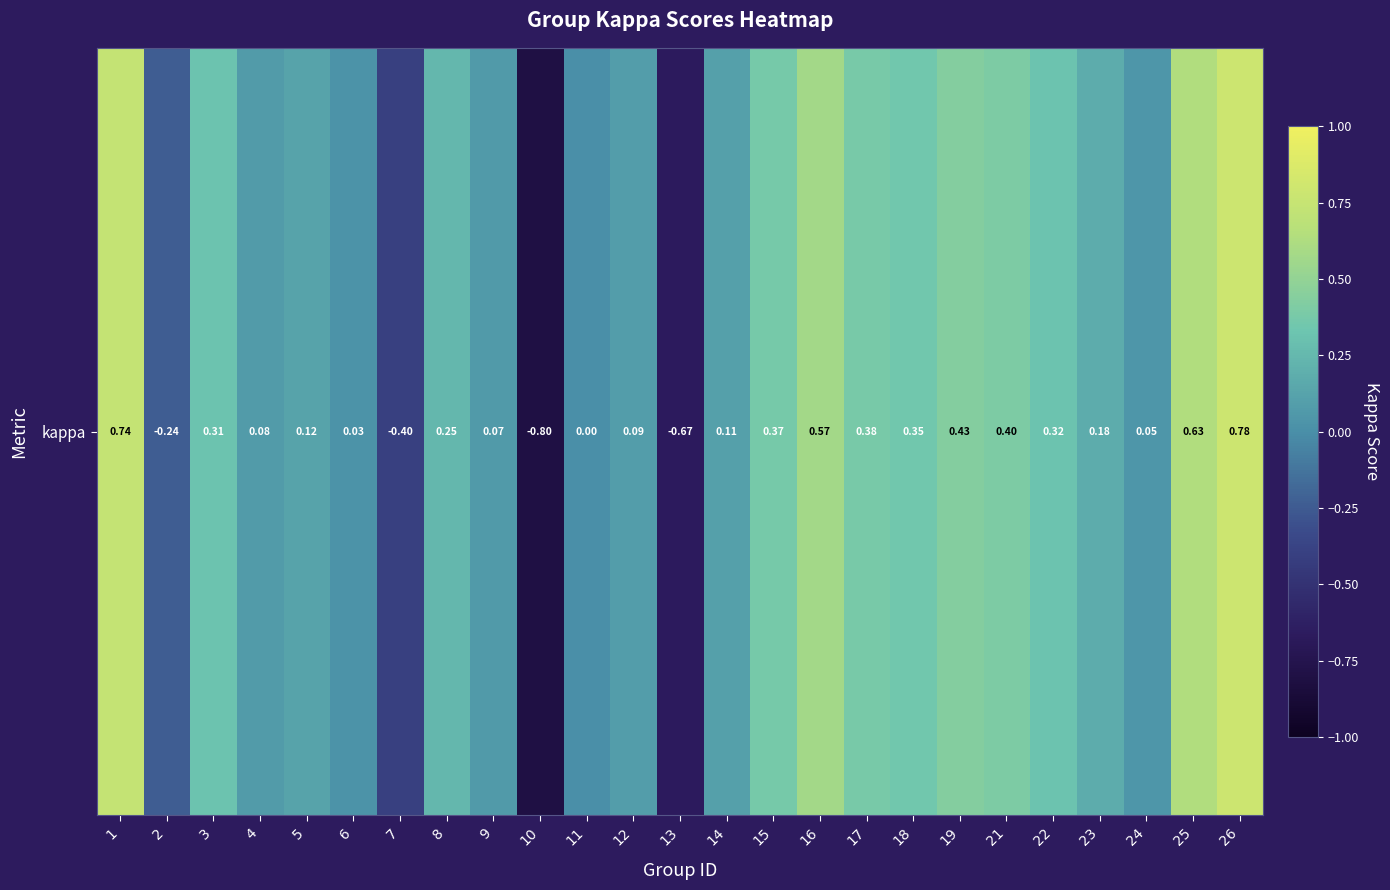

List the labels in order of value, largest first.

26, 1, 25, 16, 19, 21, 17, 15, 18, 22, 3, 8, 23, 5, 14, 12, 4, 9, 24, 6, 11, 2, 7, 13, 10